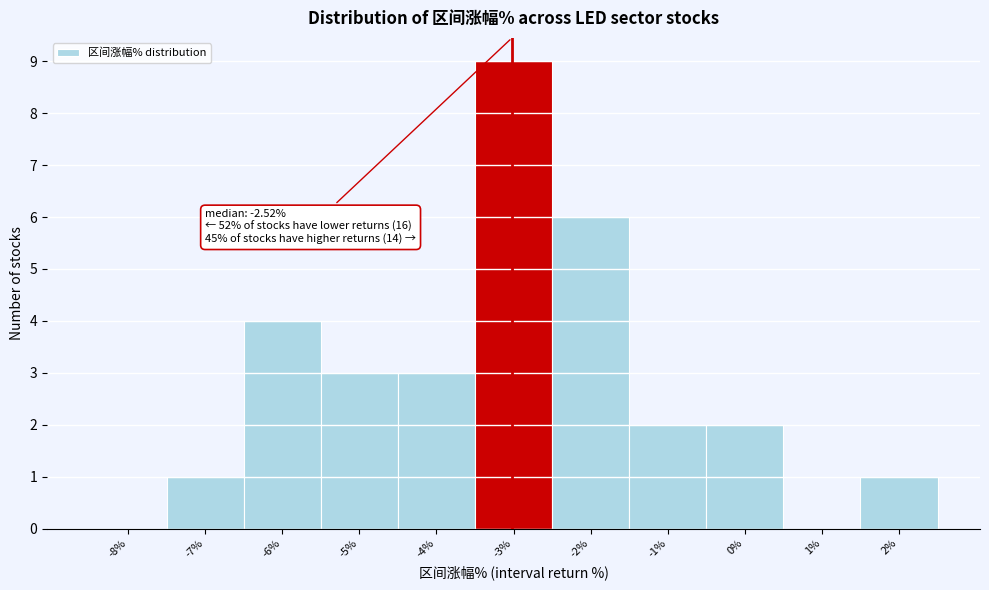

Reading left to right, what are all the values shown in this chart?

-8%=0	-7%=1	-6%=4	-5%=3	-4%=3	-3%=9	-2%=6	-1%=2	0%=2	1%=0	2%=1